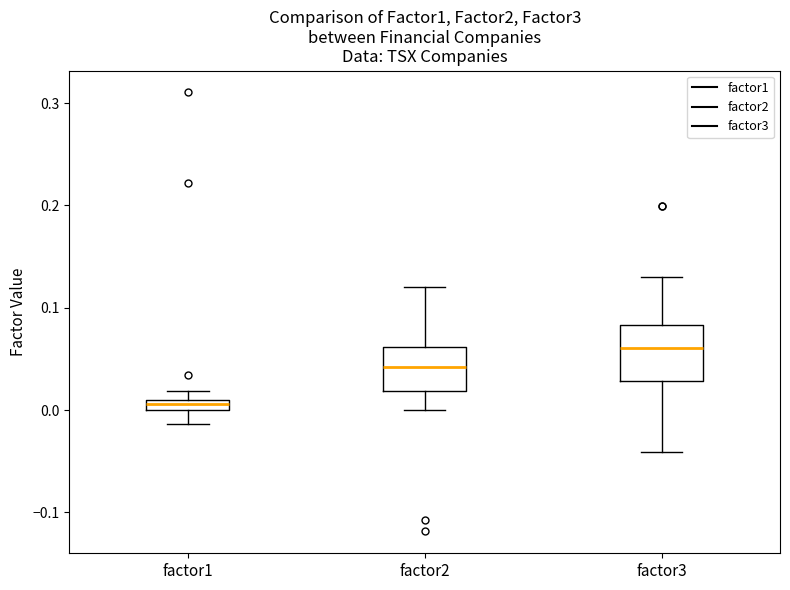

Where does the lower whisker of the box for factor1 end on the y-axis? The values are not printed on the chart, so give them approximately, as read against the axis.

-0.01